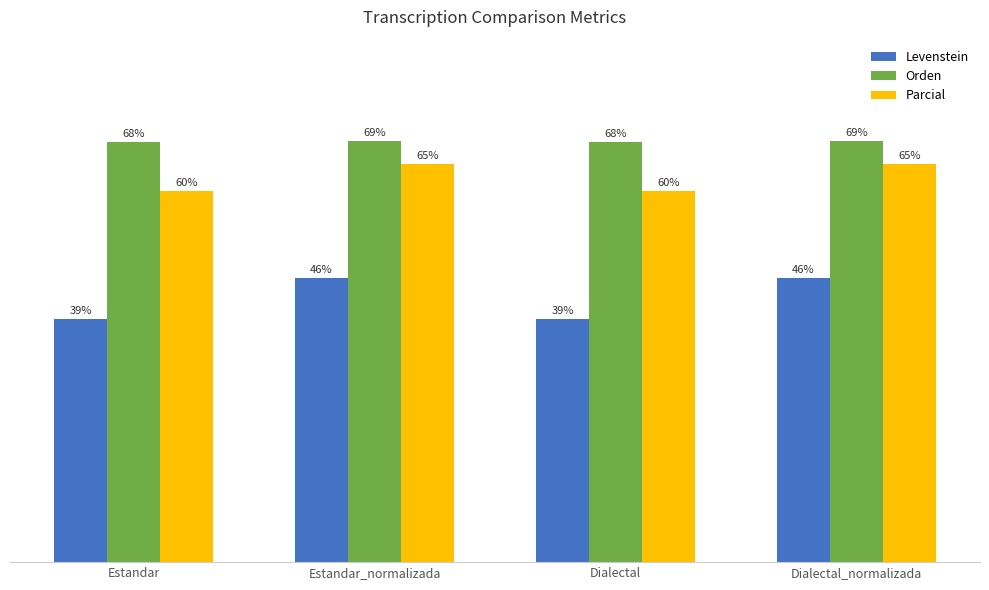

Are the bars grouped side by side (vs. stacked)?

Yes